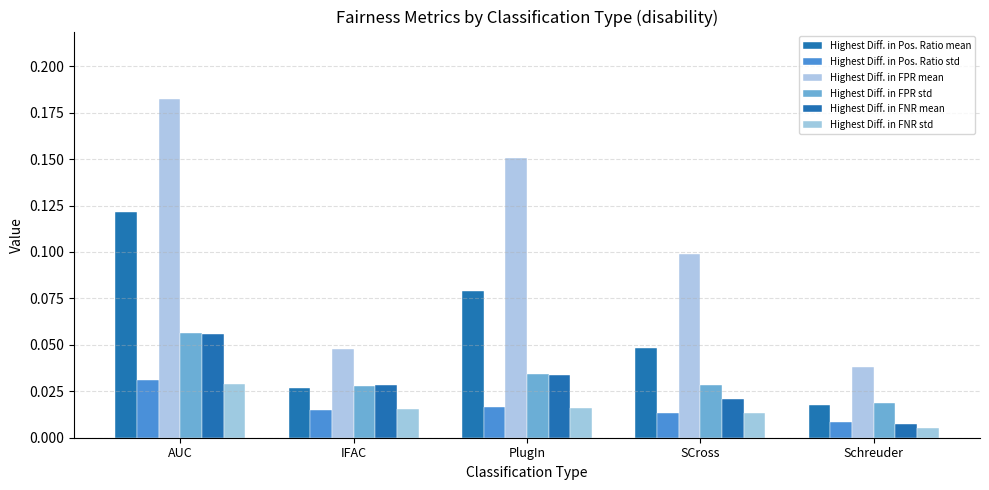

True or false: Highest Diff. in Pos. Ratio mean has a value of 0.0 at IFAC.

True